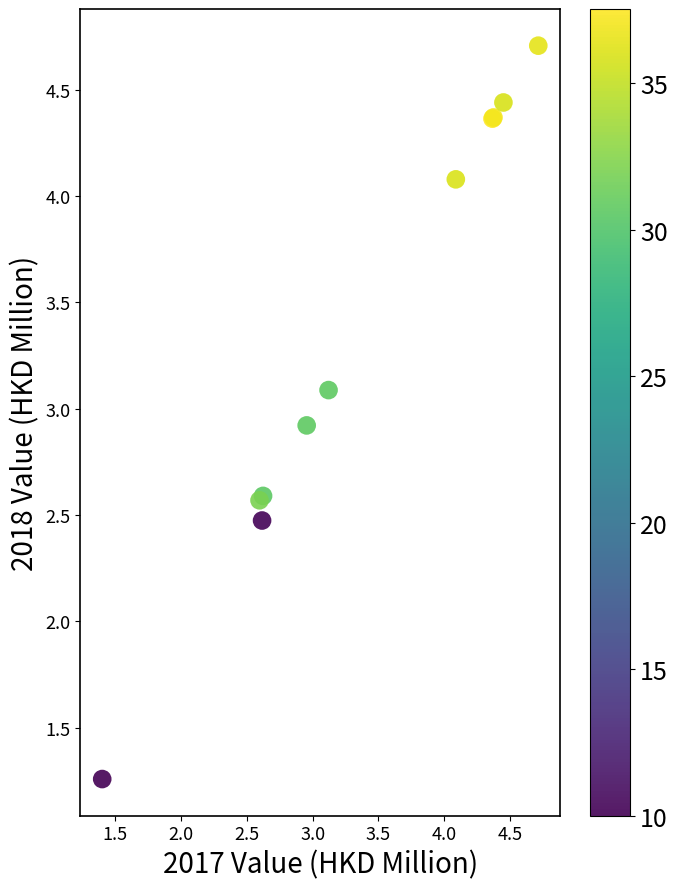

What Y value in the scatter plot is closest to 2?

2.5